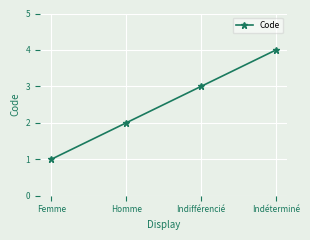

How many values are below 3?

2